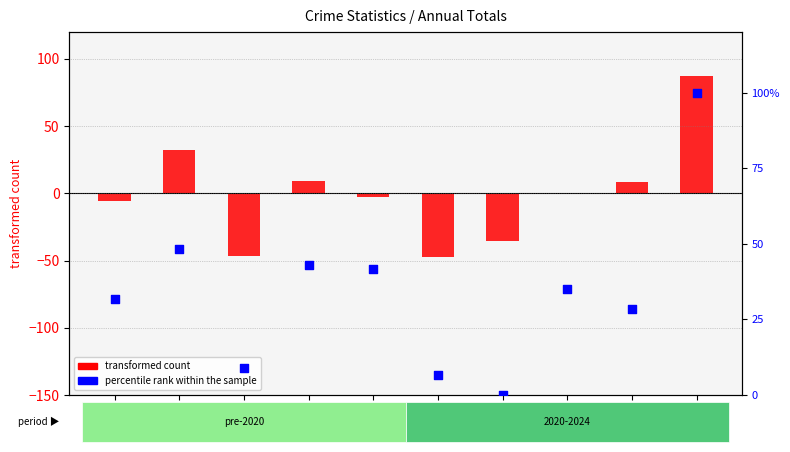

At which category is the sum across all series the highest?

2024